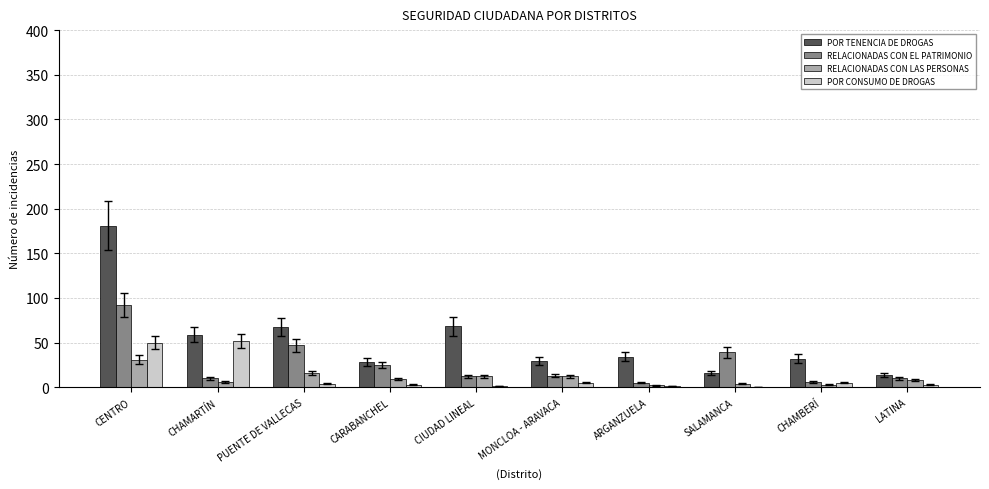

Is it true that POR TENENCIA DE DROGAS equals 56 at ARGANZUELA?

False